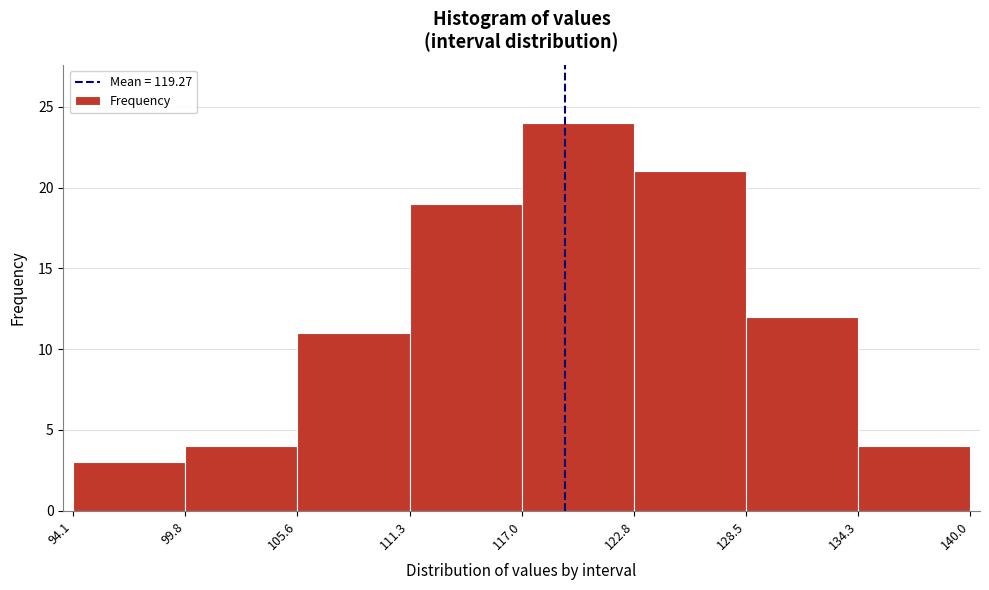

Reading left to right, transcribe this chart: for each bar, give the range it covers on the x-axis and its height. The values are not printed on the chart, so give them approximately, as read against the axis.

94.1 to 99.8: 3
99.8 to 105.6: 4
105.6 to 111.3: 11
111.3 to 117.0: 19
117.0 to 122.8: 24
122.8 to 128.5: 21
128.5 to 134.3: 12
134.3 to 140.0: 4